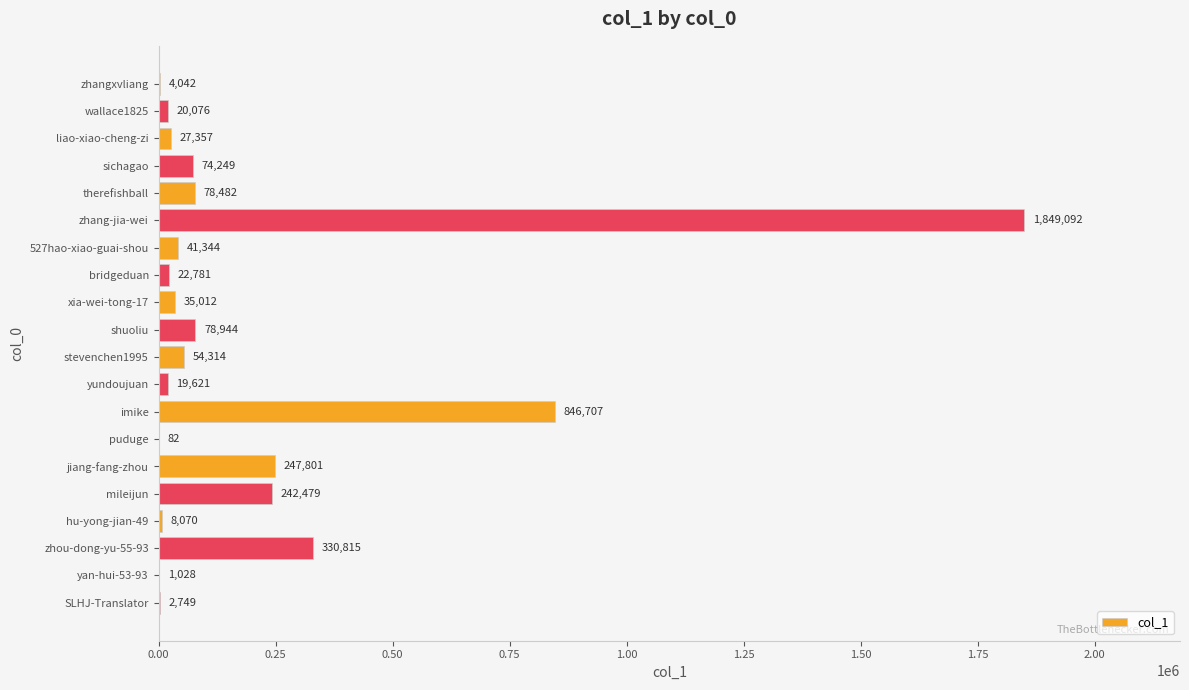

Reading bottom to top, transcribe all the data shown in this chart.

SLHJ-Translator=2749	yan-hui-53-93=1028	zhou-dong-yu-55-93=330815	hu-yong-jian-49=8070	mileijun=242479	jiang-fang-zhou=247801	puduge=82	imike=846707	yundoujuan=19621	stevenchen1995=54314	shuoliu=78944	xia-wei-tong-17=35012	bridgeduan=22781	527hao-xiao-guai-shou=41344	zhang-jia-wei=1849092	therefishball=78482	sichagao=74249	liao-xiao-cheng-zi=27357	wallace1825=20076	zhangxvliang=4042